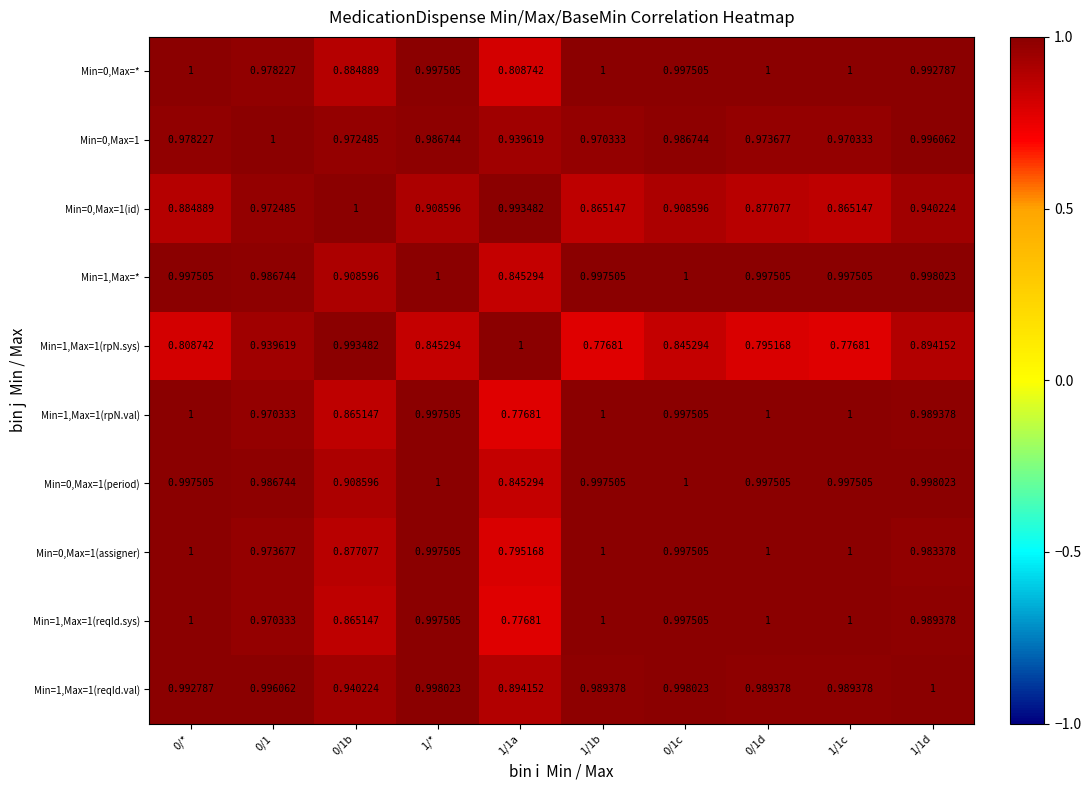

Is the value of Min=0,Max=* at 0/1d greater than the value of Min=1,Max=1(rpN.val) at 1/1a?

Yes